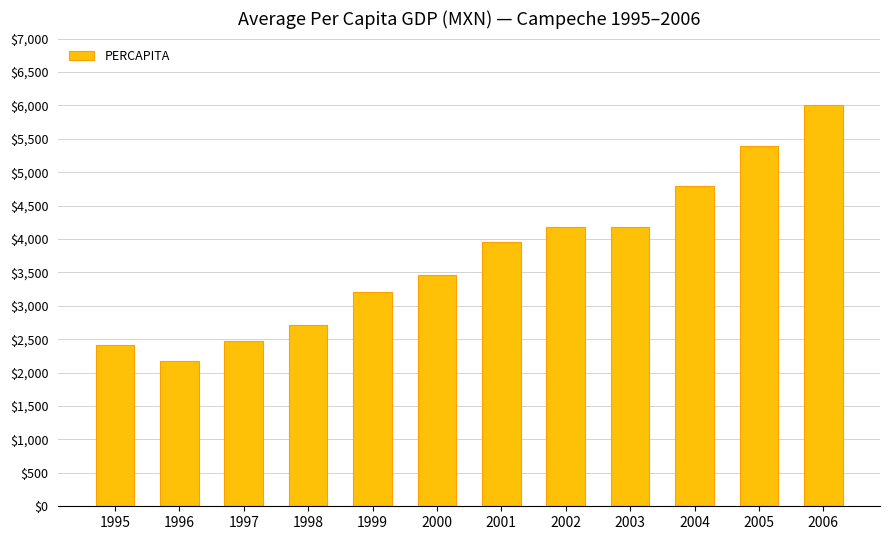

Read the value at 2001.

3956.4